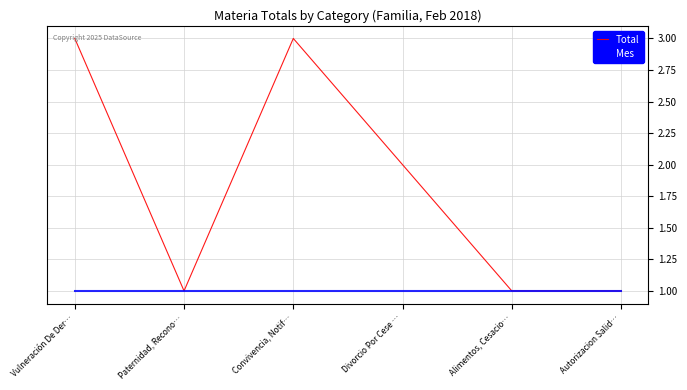

Which series has the largest total across all categories?

Total